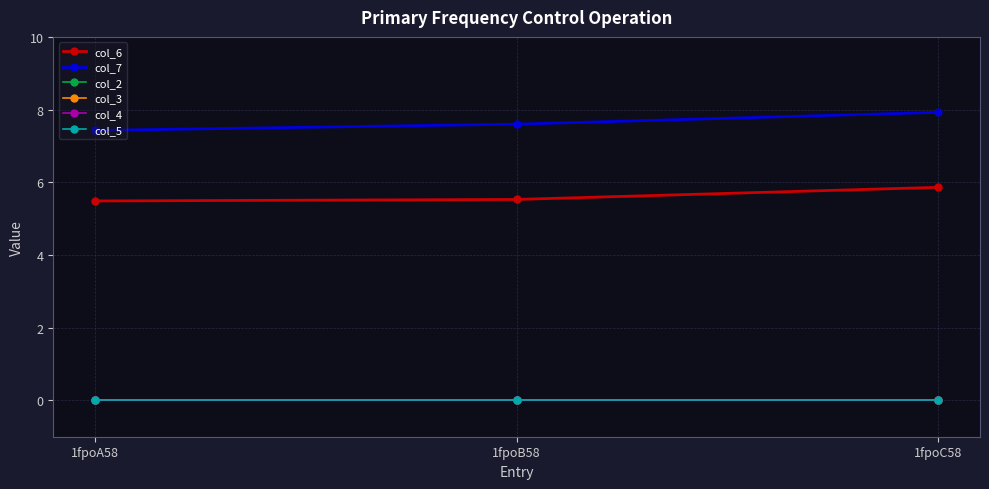

The value of col_5 at 1fpoB58 is 0.0. True or false?

True